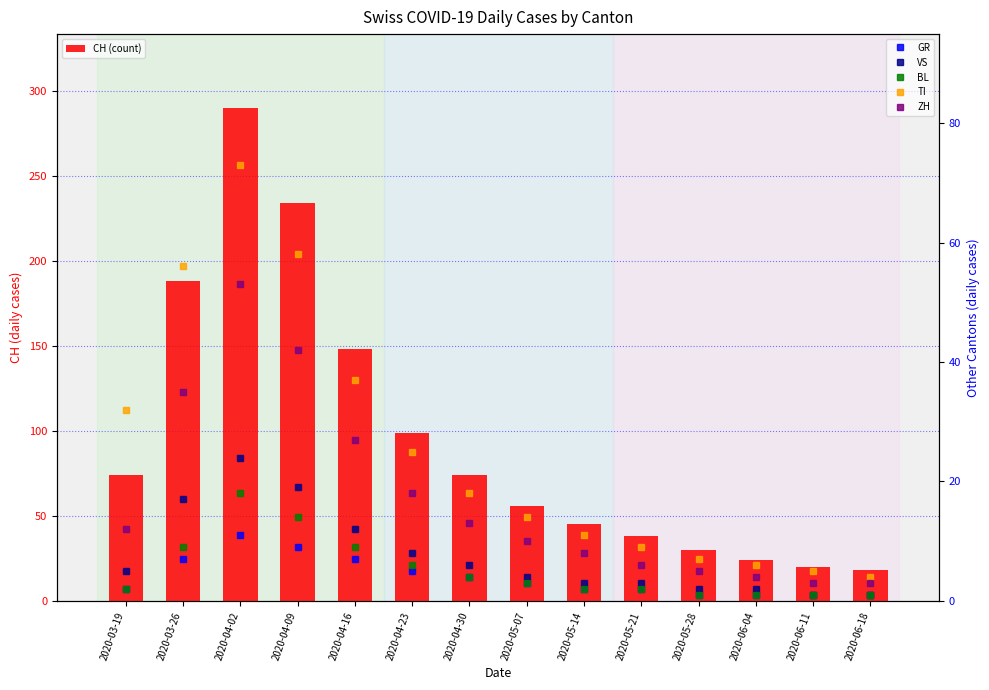

What is the label of the 10th bar from the right?

2020-04-16